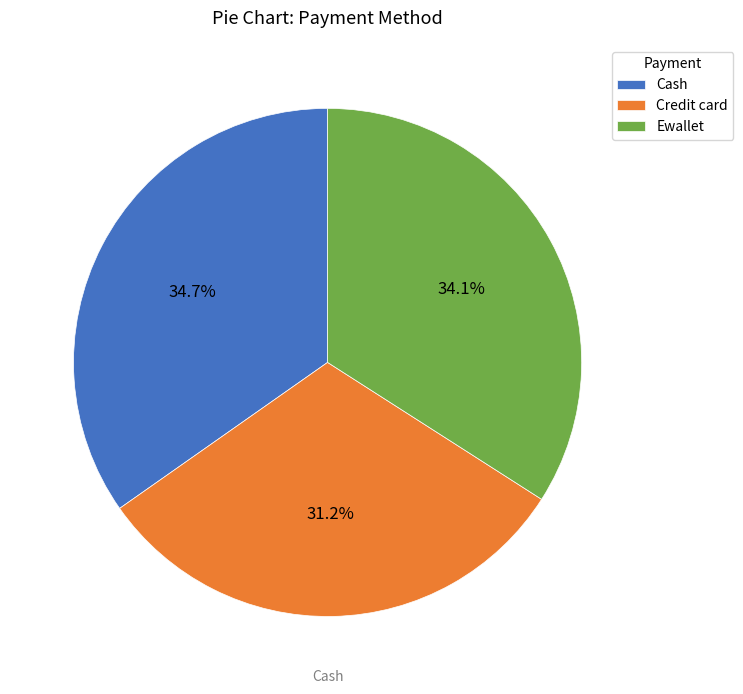

Which slice is the smallest?

Credit card